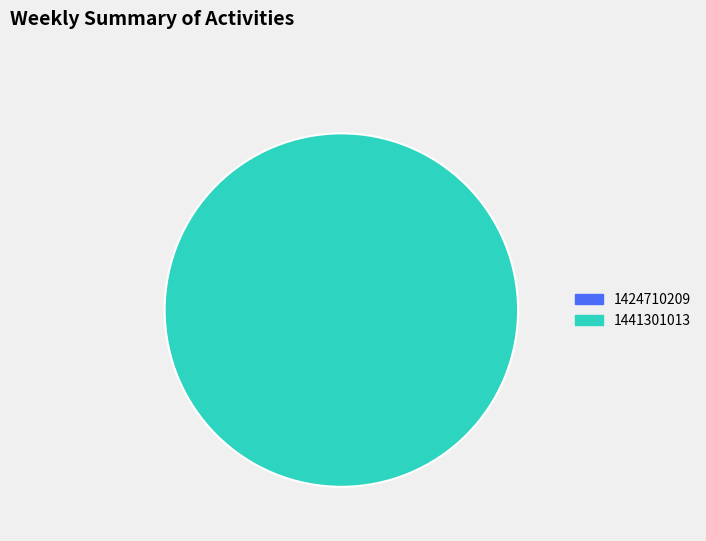

Which slice is the smallest?

1424710209